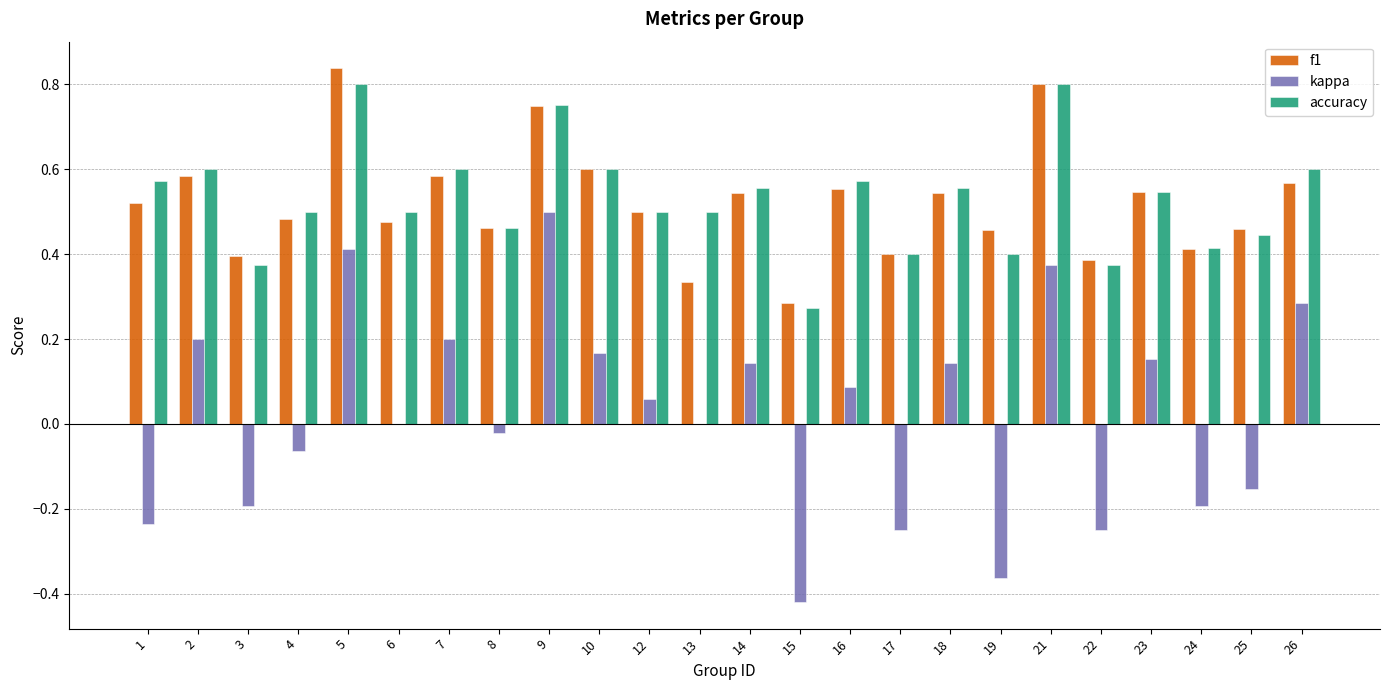

The value of accuracy at 13 is 0.5. True or false?

True